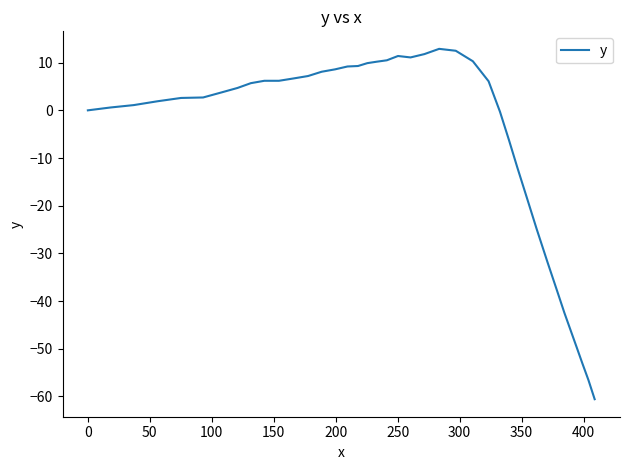

What is the minimum value shown in the chart?

-60.6